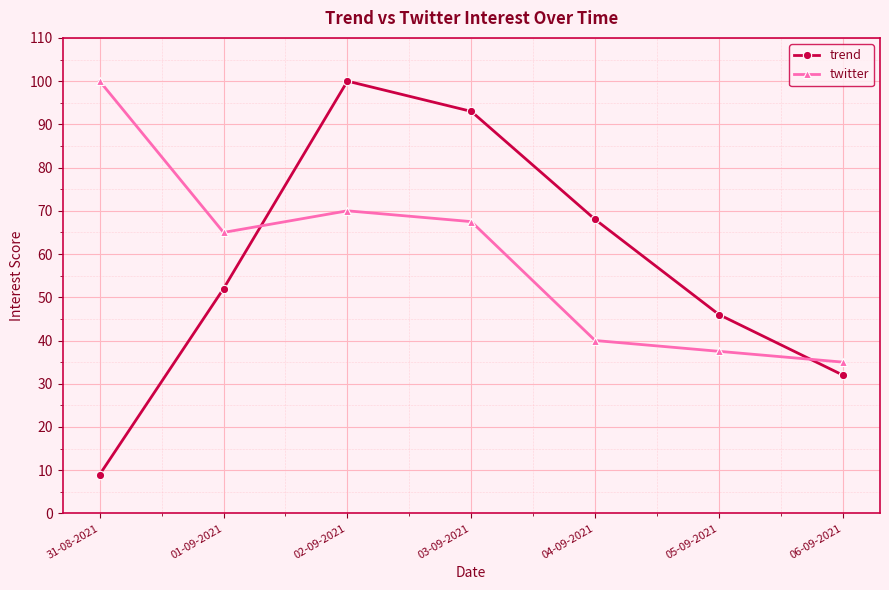

The trend series shows 149.2 at 03-09-2021. True or false?

False